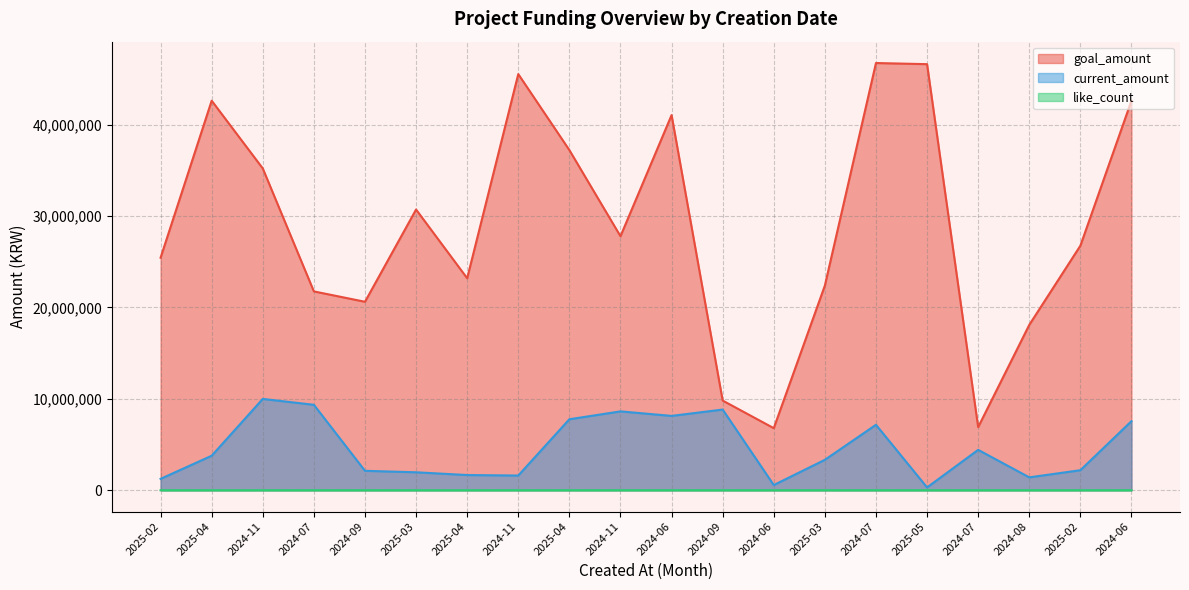

The value of goal_amount at 2024-09 is 9813953. True or false?

True